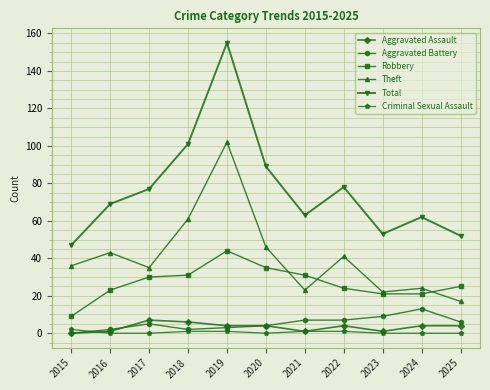

True or false: Aggravated Battery and Theft cross at least once.

False